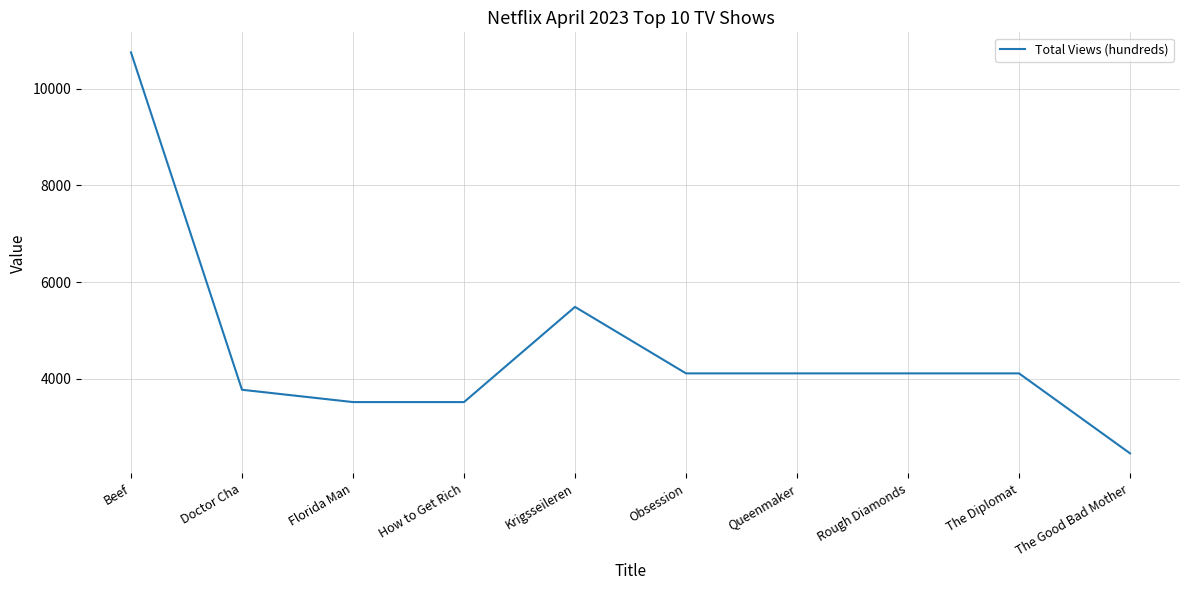

Read the value at Beef.

10754